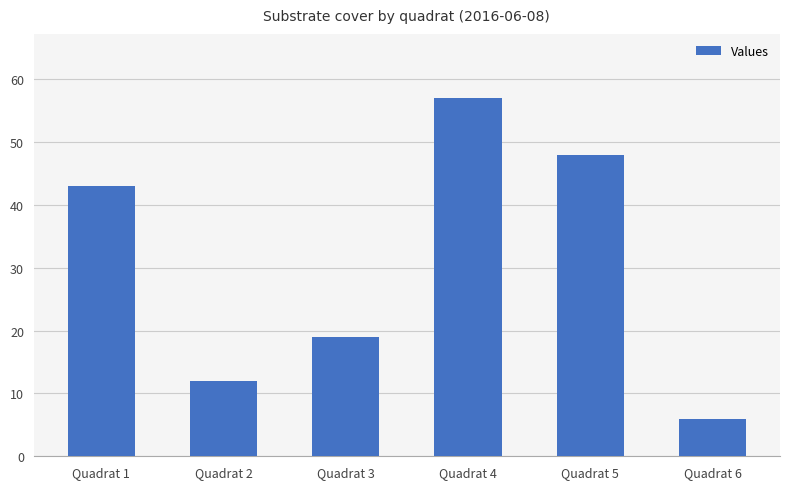

What is the change in value from Quadrat 3 to Quadrat 4?

+38